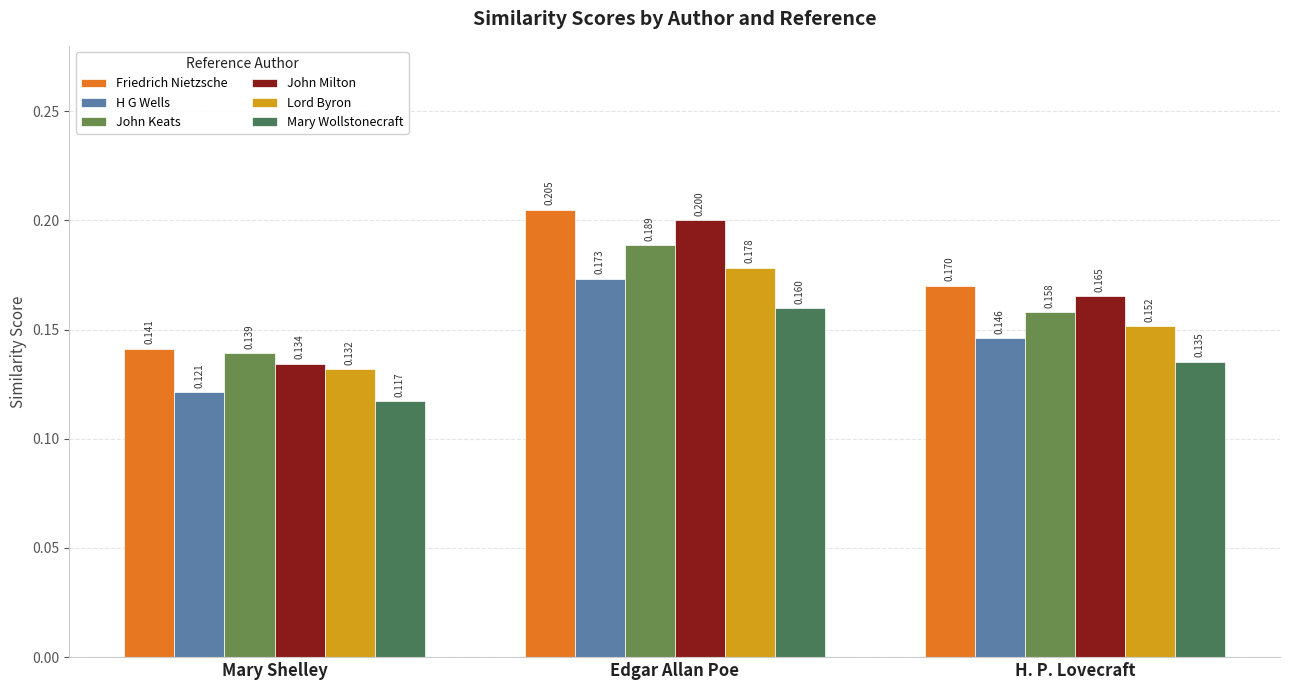

Which has a higher value, Edgar Allan Poe or H. P. Lovecraft?

Edgar Allan Poe